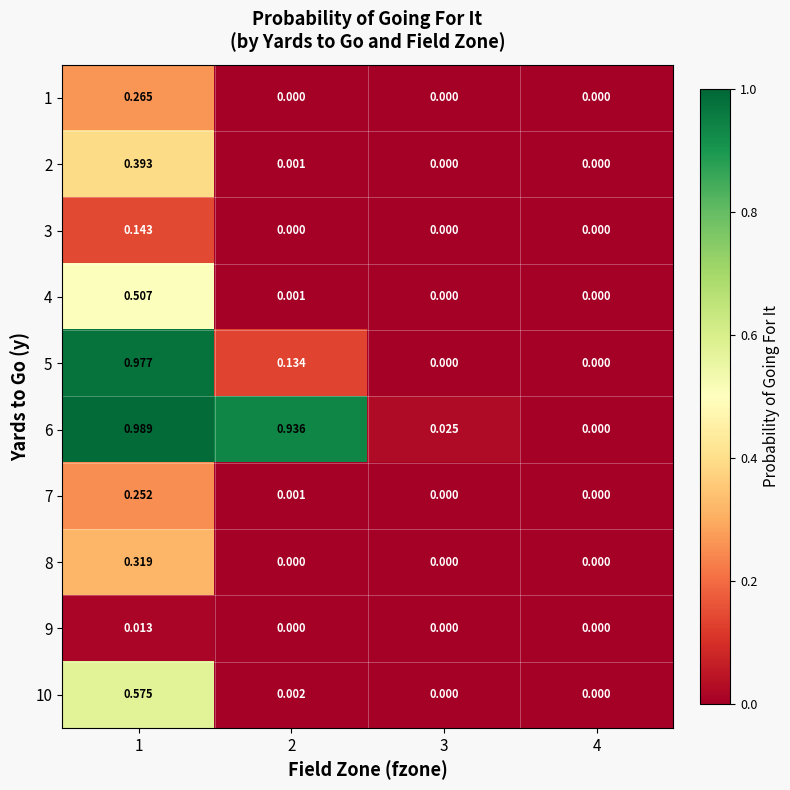

Between 1 and 2, which series saw the biggest shift?

5